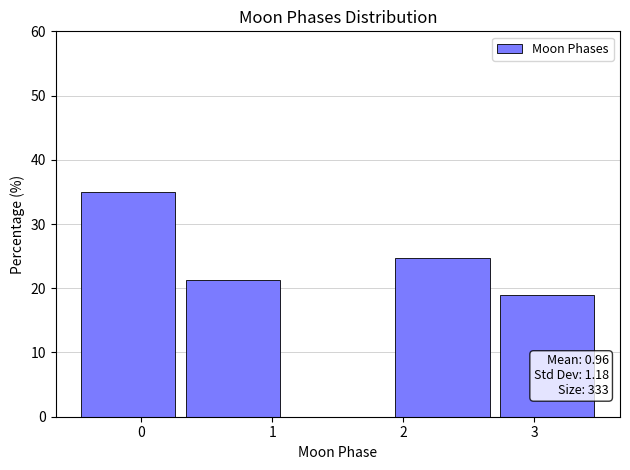

Which range on the x-axis has the tallest bar?

-0.5 to 0.3